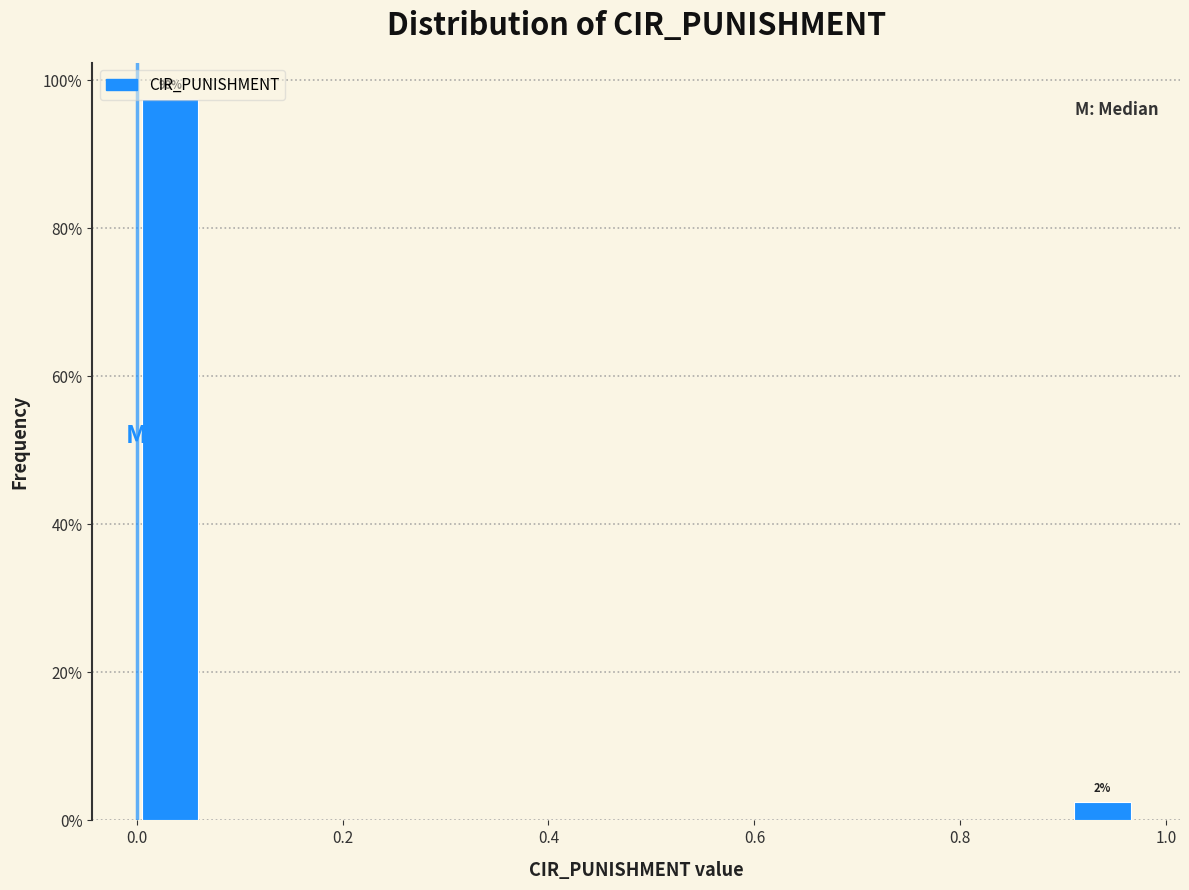

Around what value on the x-axis is the tallest bar? Give the approximate position of its centre, as read against the axis.

0.04